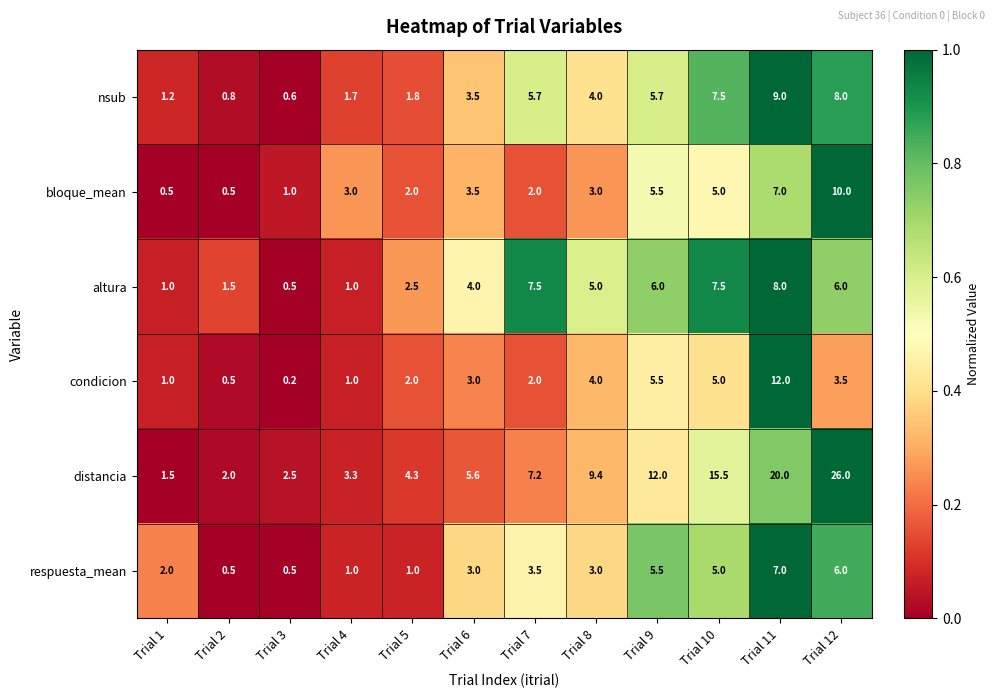

What is the spread (max minus min) of values at Trial 9?

6.5